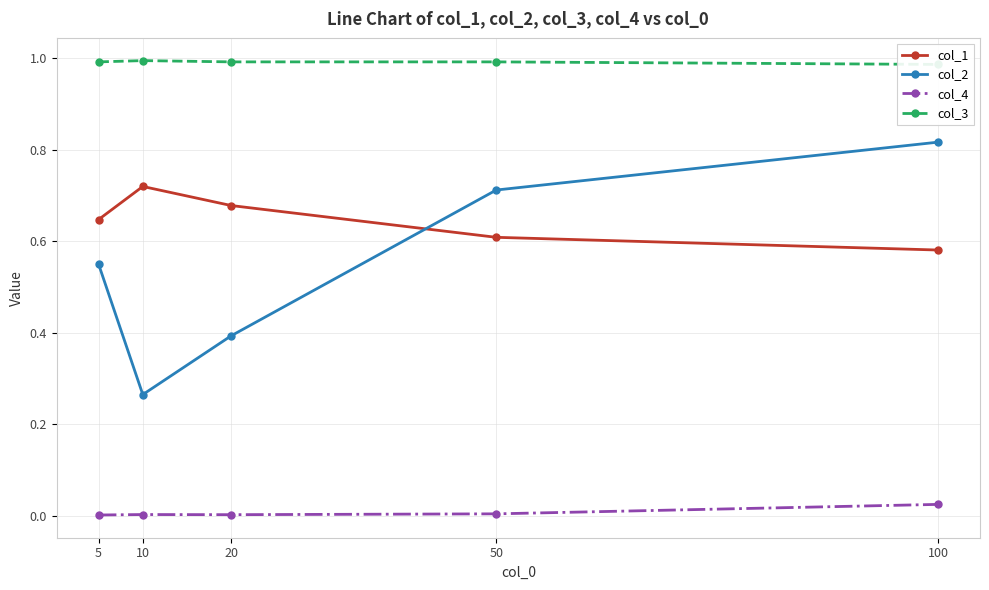

The value of col_4 at 50 is 0.0. True or false?

True